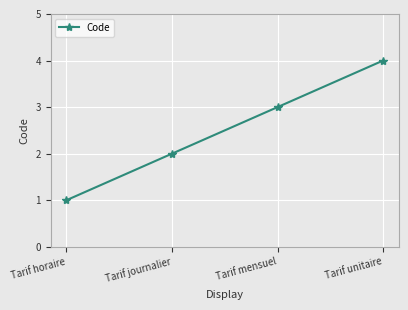

Count the number of categories in the chart.

4